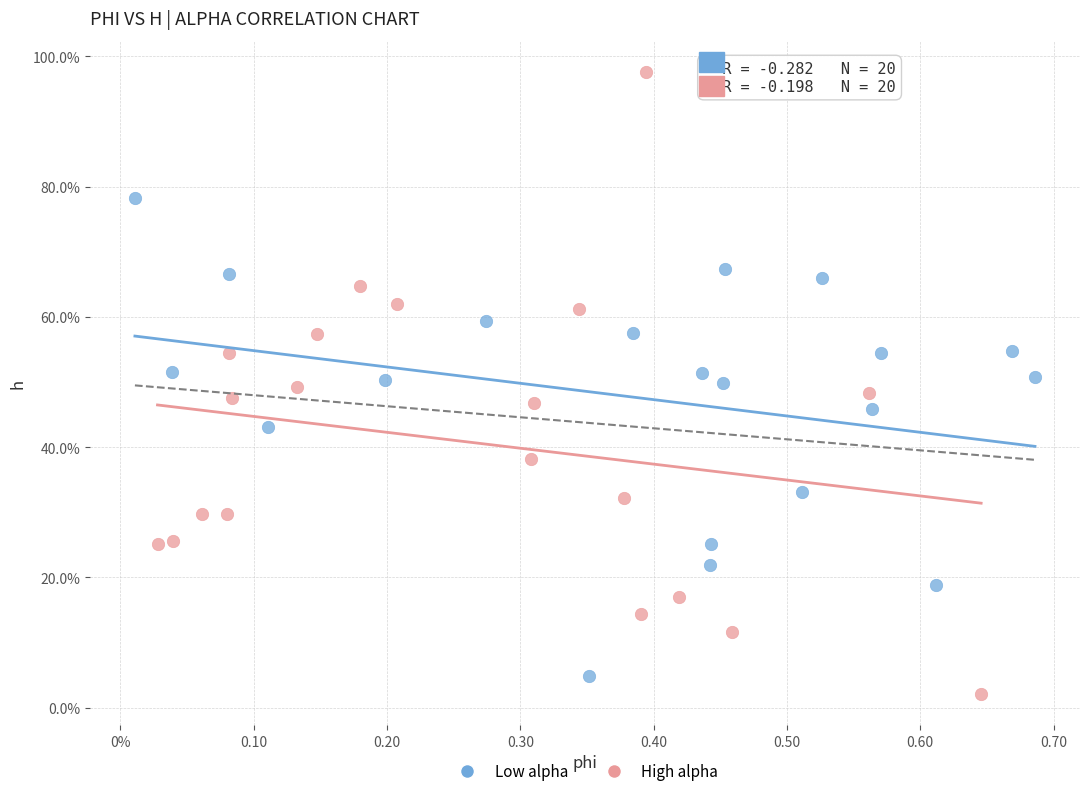

Which series reaches the maximum Y coordinate?

High alpha